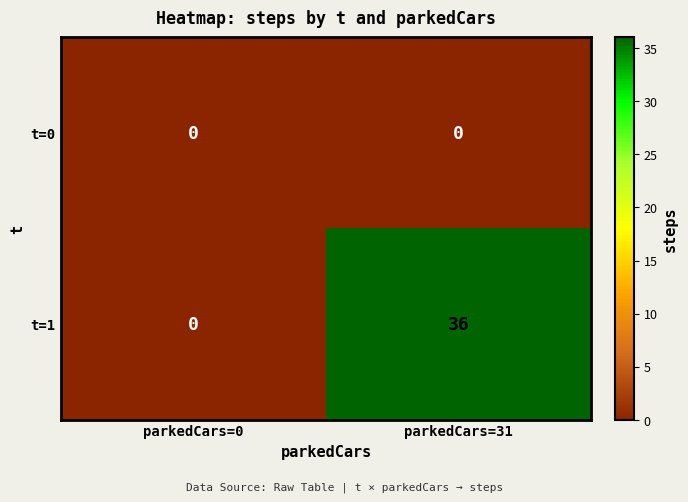

What is the average value of the t=1 series?

18